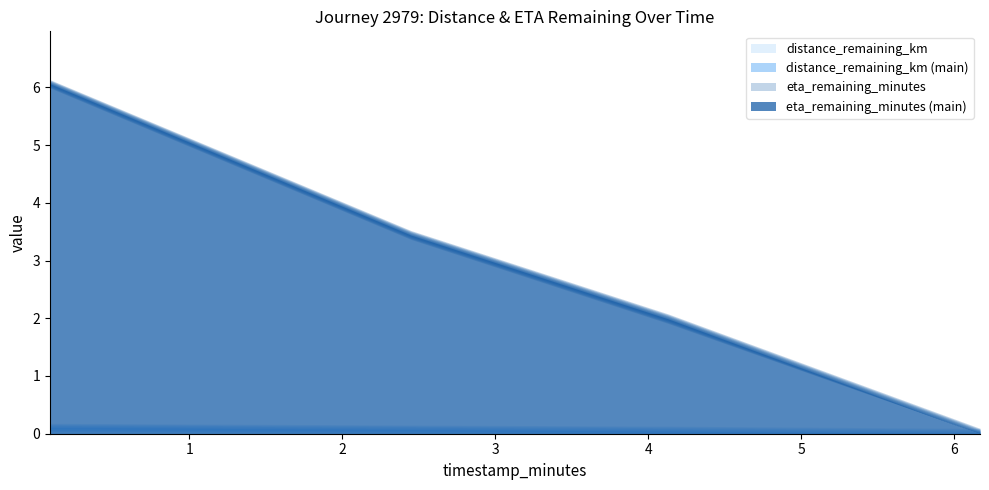

The eta_remaining_minutes series shows 3.5 at 0.09. True or false?

False